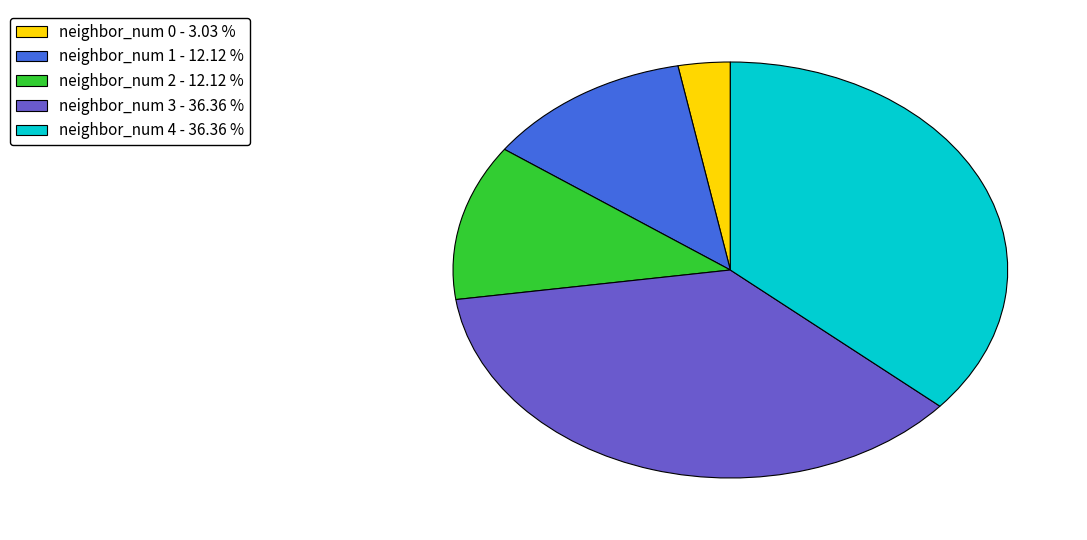

Which has a higher value, neighbor_num 3 - 36.36 % or neighbor_num 1 - 12.12 %?

neighbor_num 3 - 36.36 %